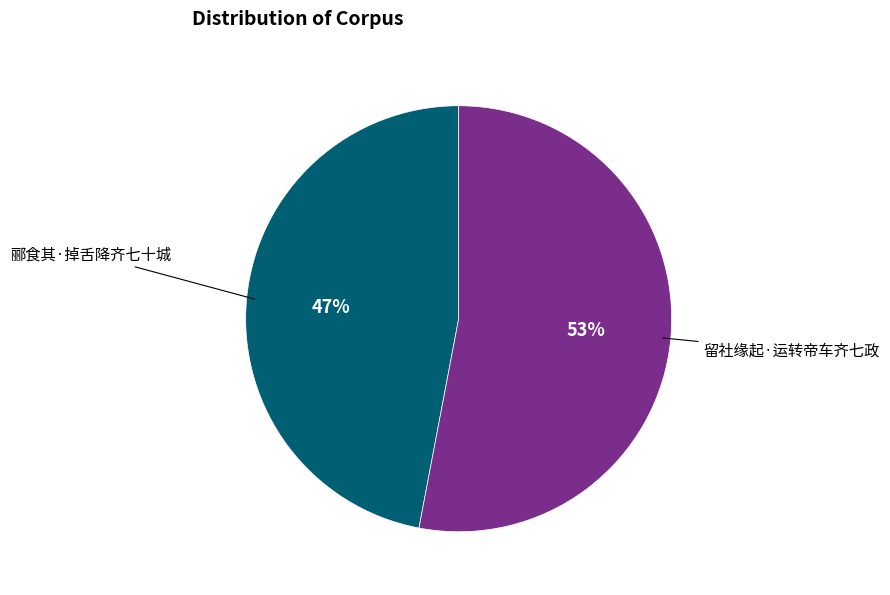

Count the number of slices in the pie.

2